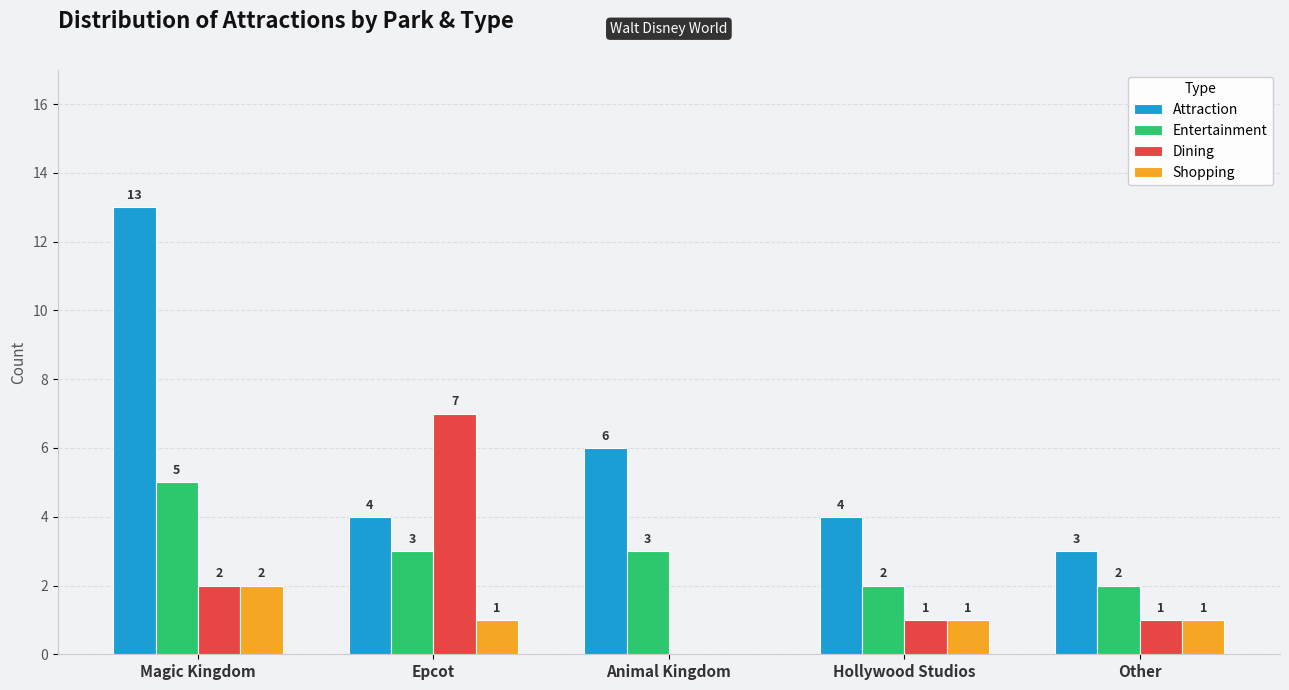

What is the sum of all Shopping values?

5